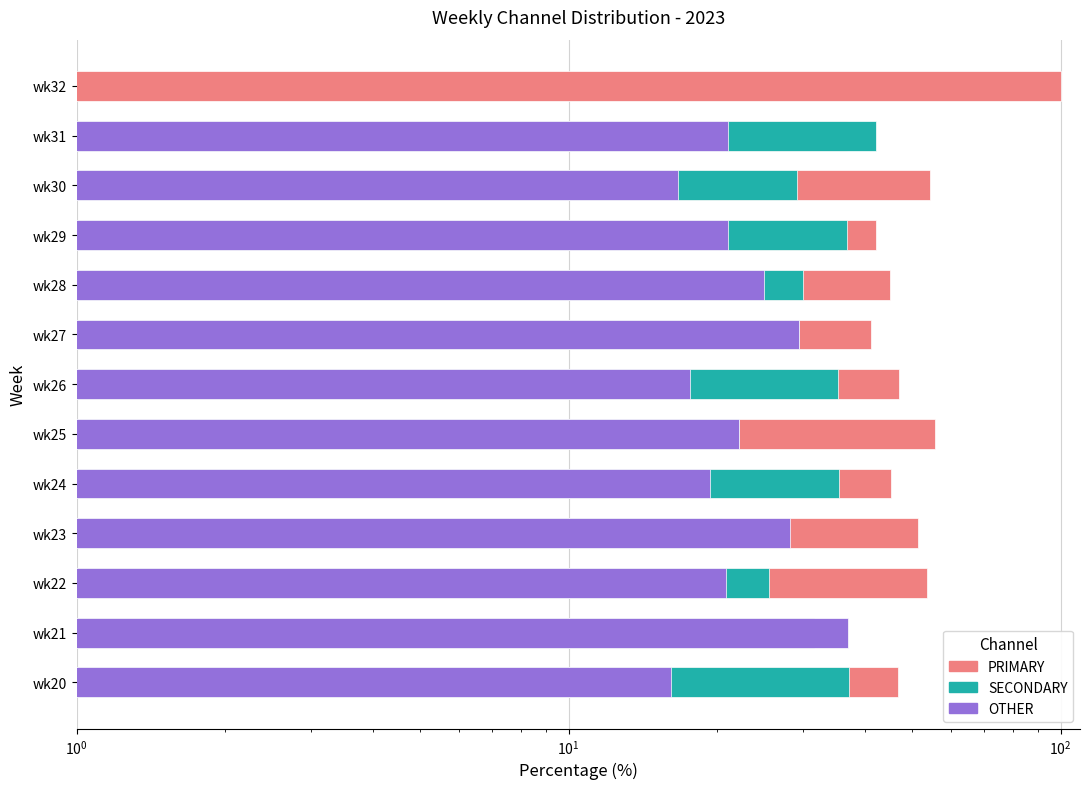

Count the number of data series in this chart.

3